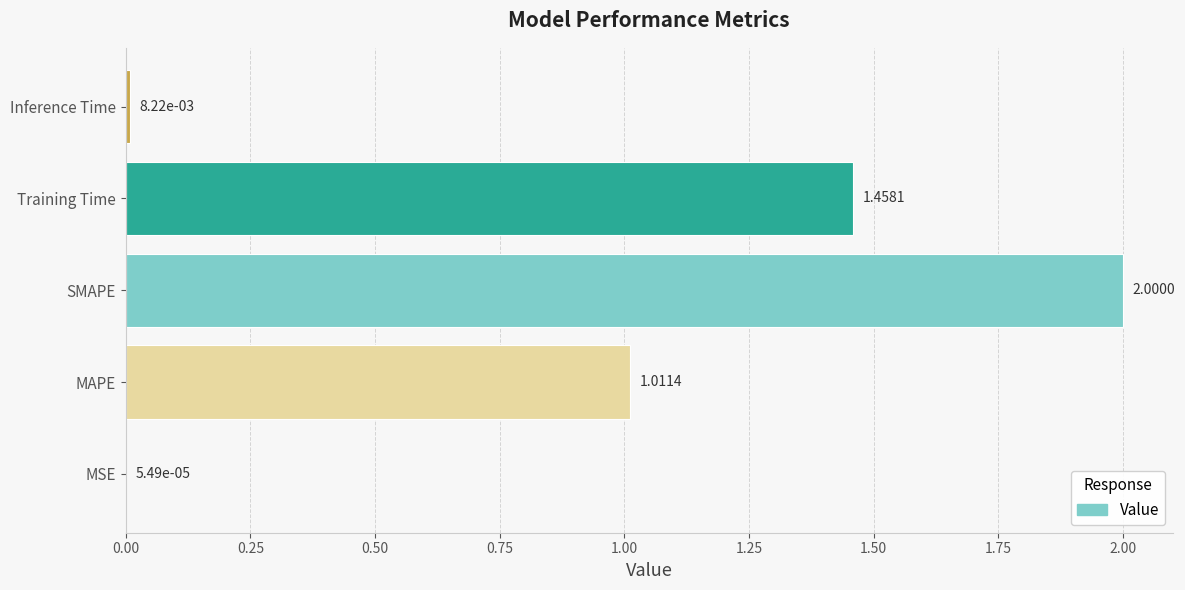

Approximately how many times larger is the value at SMAPE compared to MAPE?

2.0